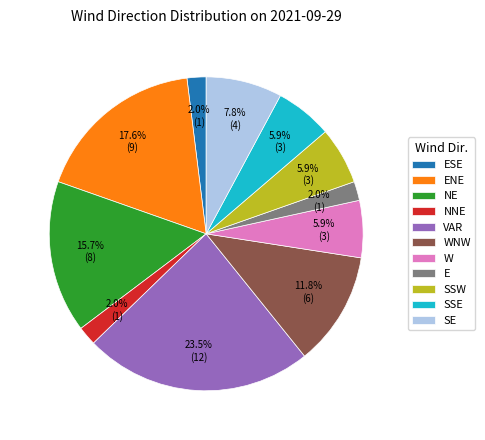

What is the largest slice in the pie chart?

VAR